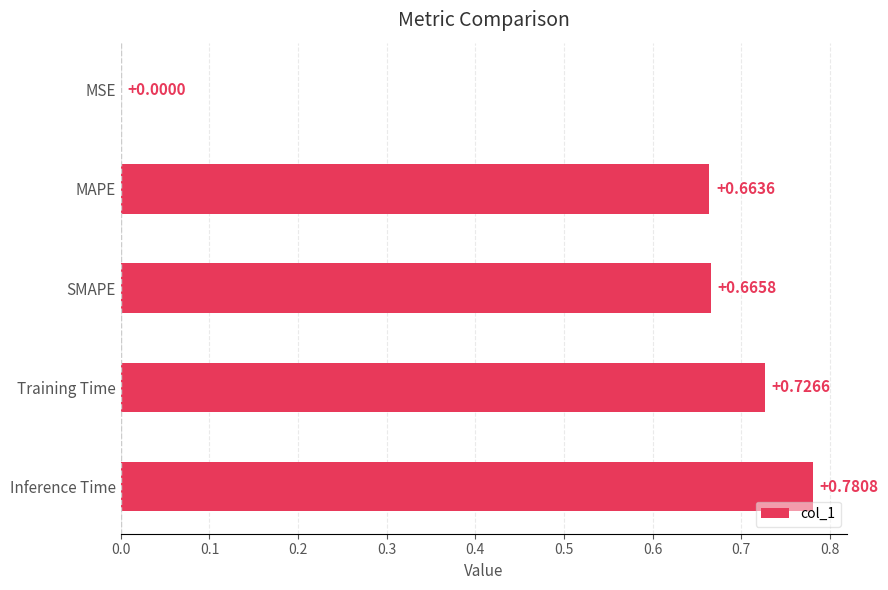

What is the sum of all values?

2.8